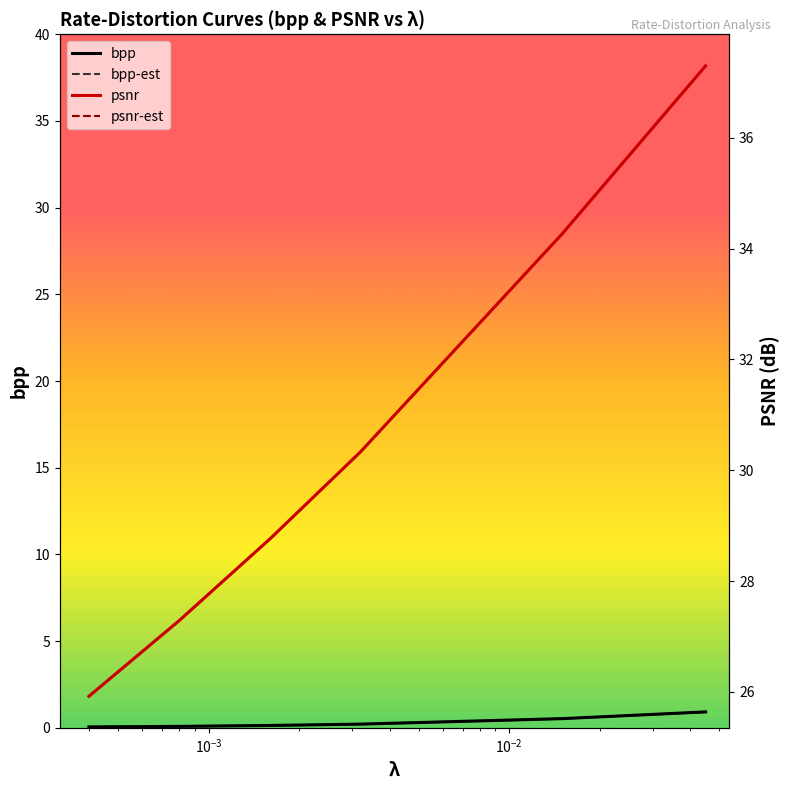

How many values in the psnr-est series exceed 30?

3